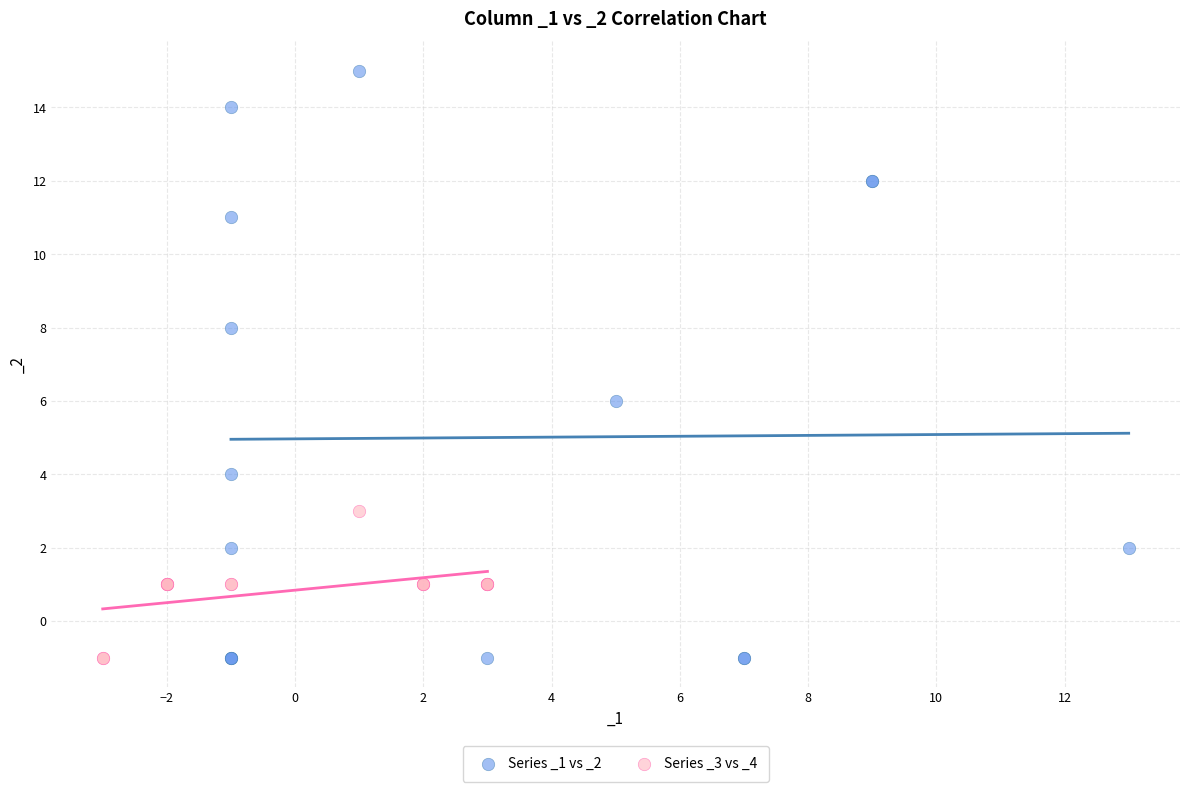

Which series has the widest spread of Y values?

Series _1 vs _2